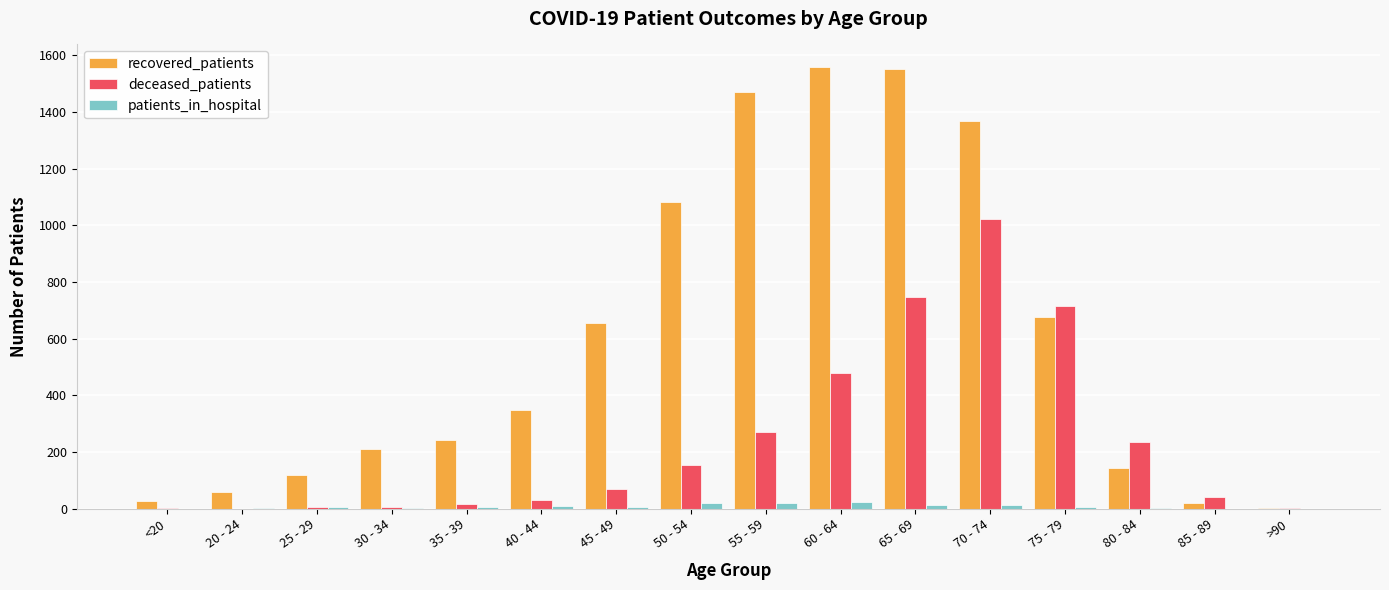

What is the average value of the deceased_patients series?

238